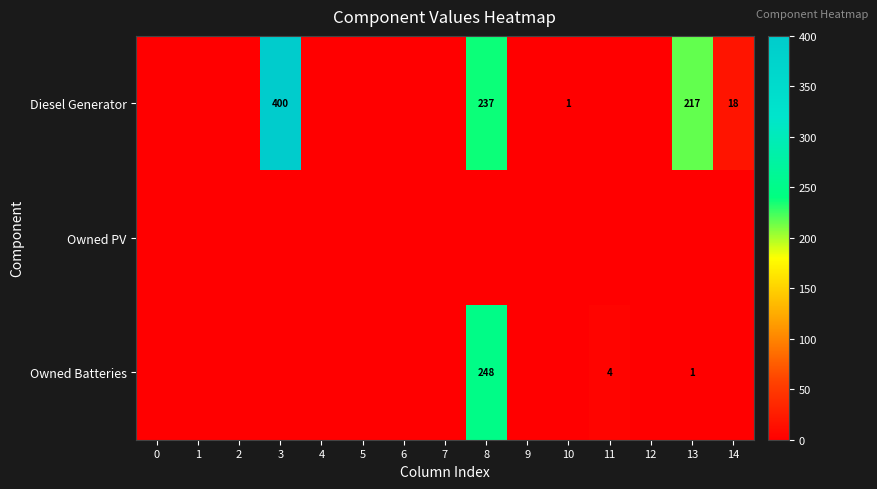

Which series has the largest total across all categories?

Diesel Generator